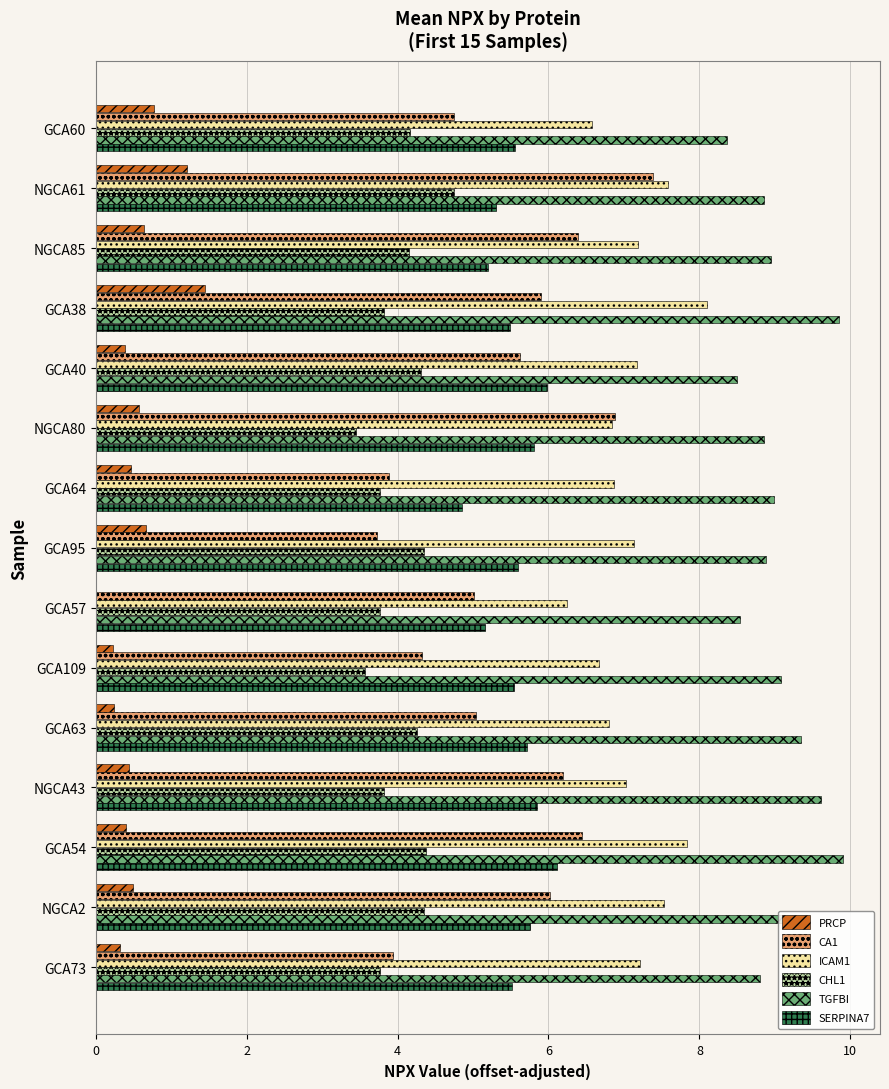

True or false: TGFBI has a value of 8.4 at GCA60.

True